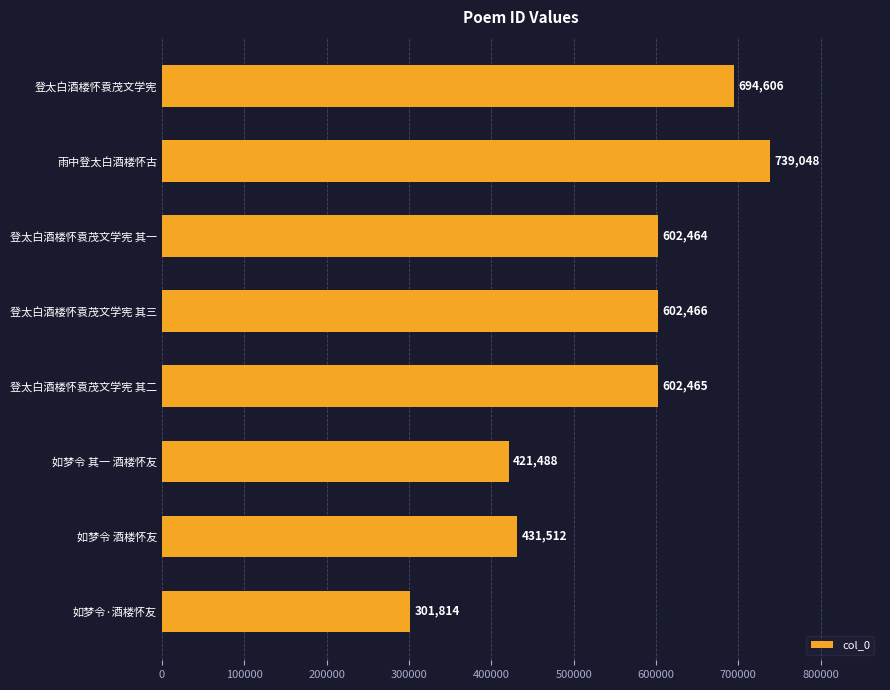

What is the label of the 8th bar from the bottom?

登太白酒楼怀袁茂文学宪